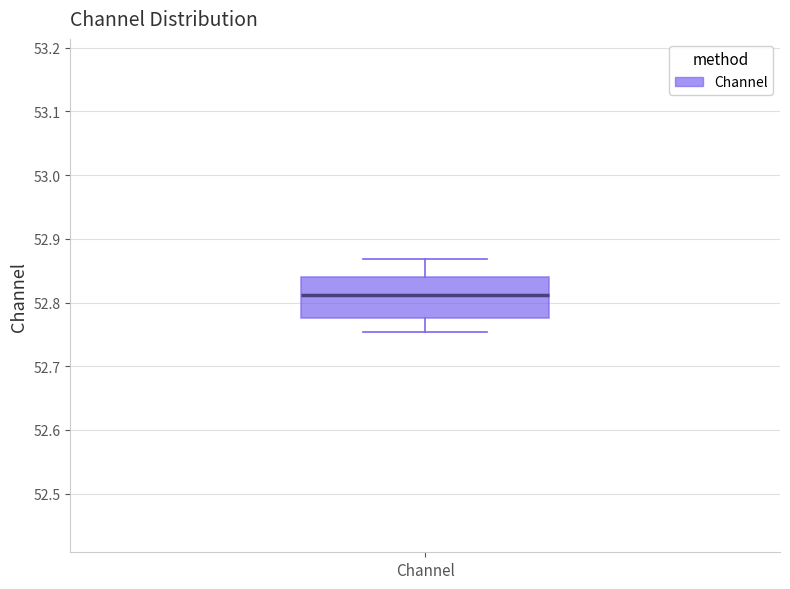

Transcribe this box plot: give where the median line is, the range the box spans, and where the two whiskers end, as read against the y-axis. The values are not printed on the chart, so give them approximately, as read against the axis.

median 52.81, box 52.78 to 52.84, whiskers 52.75 to 52.87